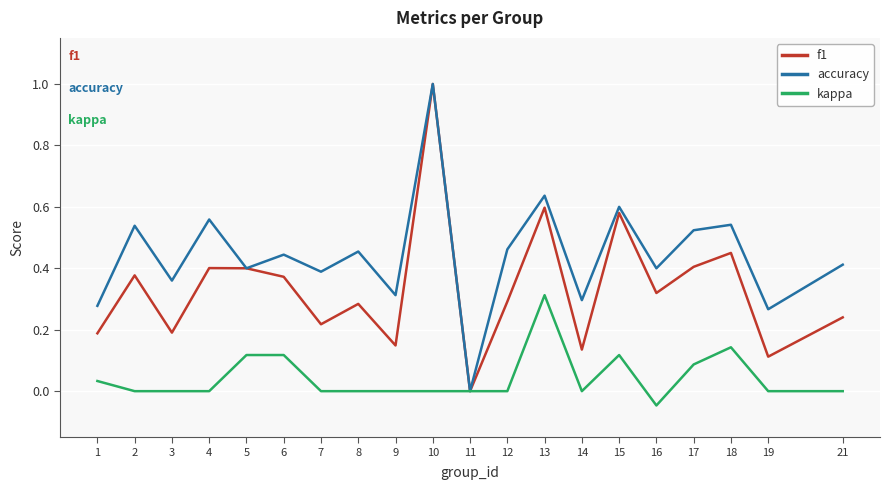

What is the maximum value for accuracy?

1.0